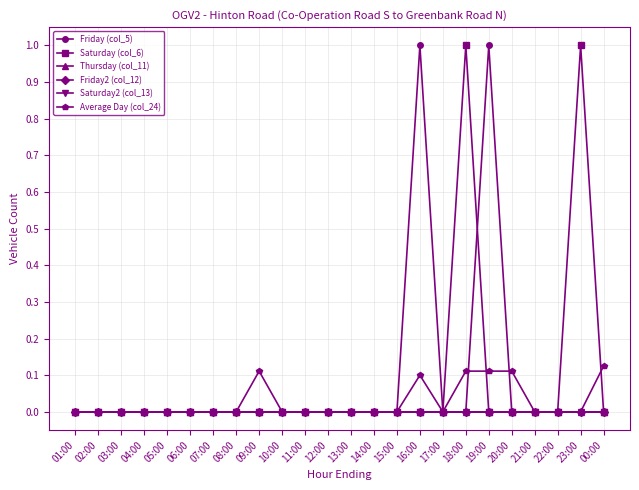

In Average Day (col_24), how many points are higher than both neighbors (excluding endpoints)?

2